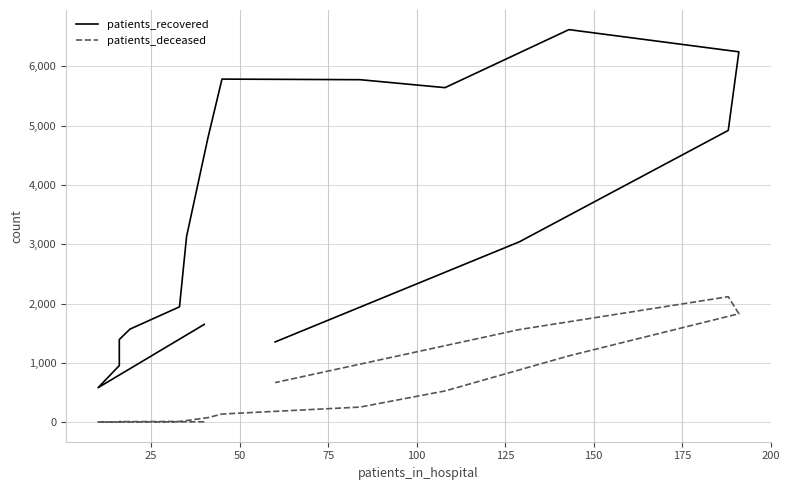

True or false: patients_recovered and patients_deceased intersect in this chart.

False